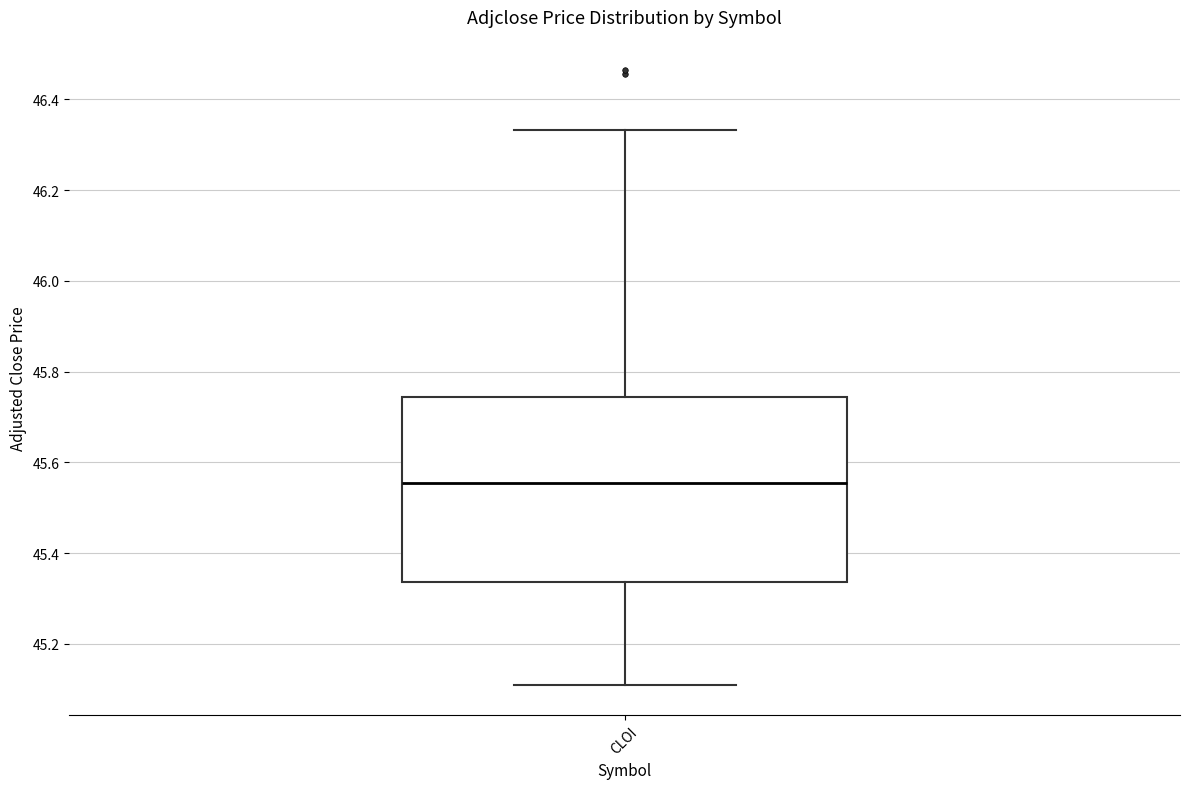

Where is the upper edge of the box for CLOI on the y-axis? The values are not printed on the chart, so give them approximately, as read against the axis.

45.74